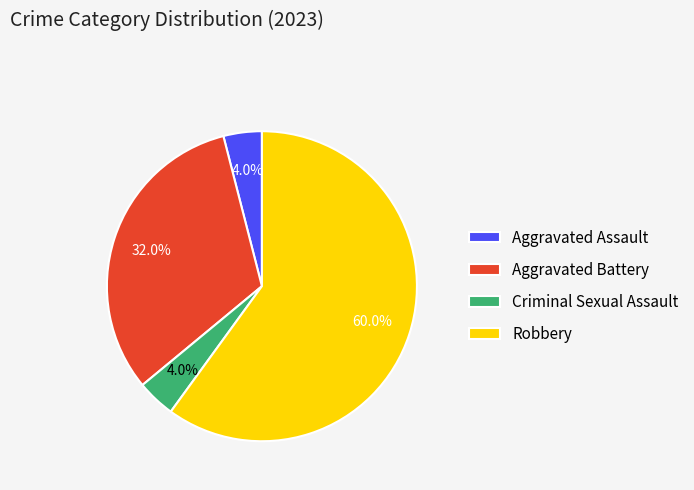

Is Robbery the majority of the pie?

Yes